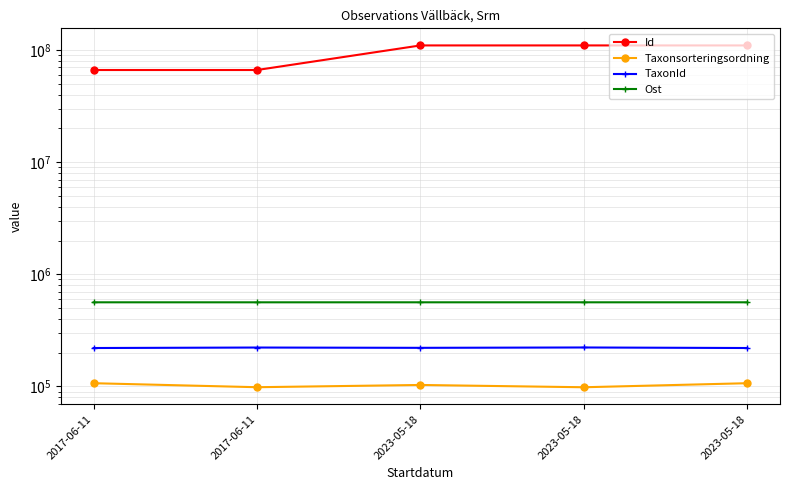

List the labels in order of TaxonId value, largest first.

2023-05-18, 2017-06-11, 2023-05-18, 2017-06-11, 2023-05-18